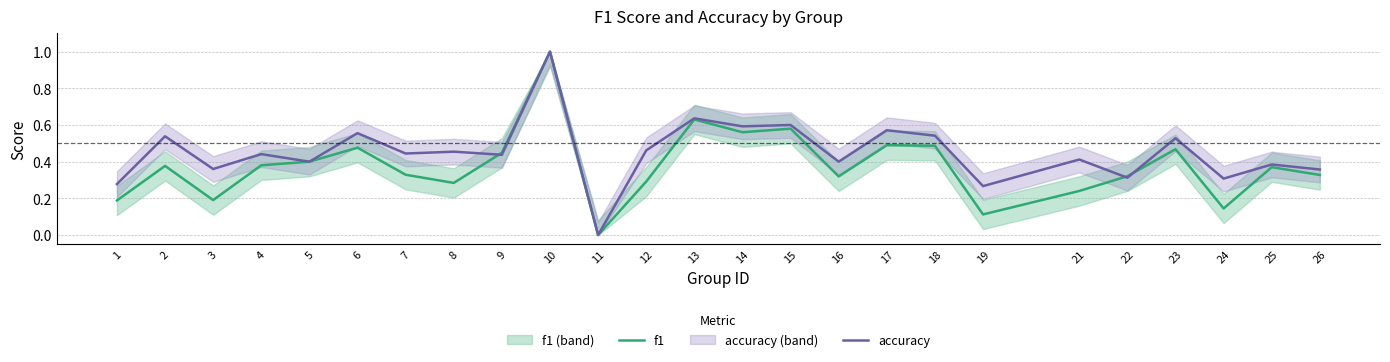

What are all the series names shown in the legend?

f1, accuracy